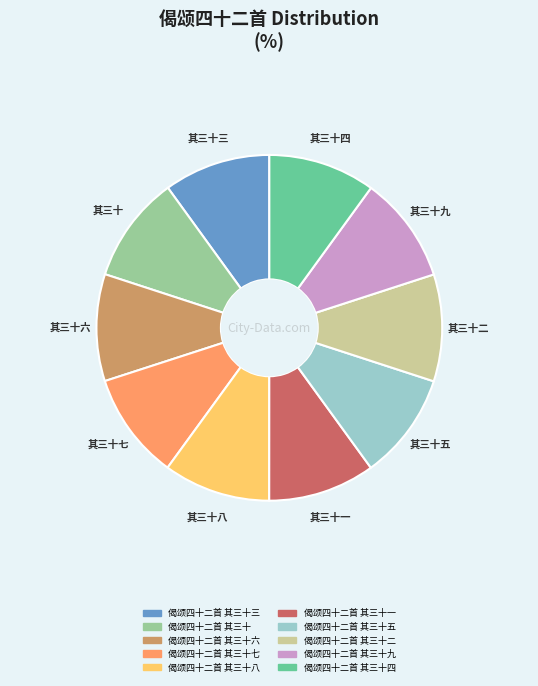

Is there any slice that represents more than half of the pie?

No